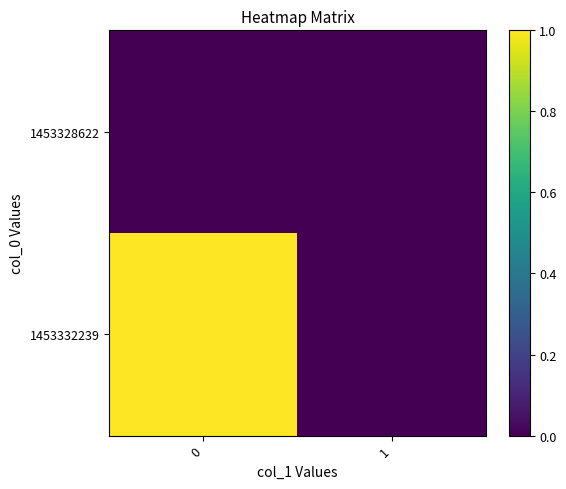

Which series has the largest range (max minus min)?

1453332239